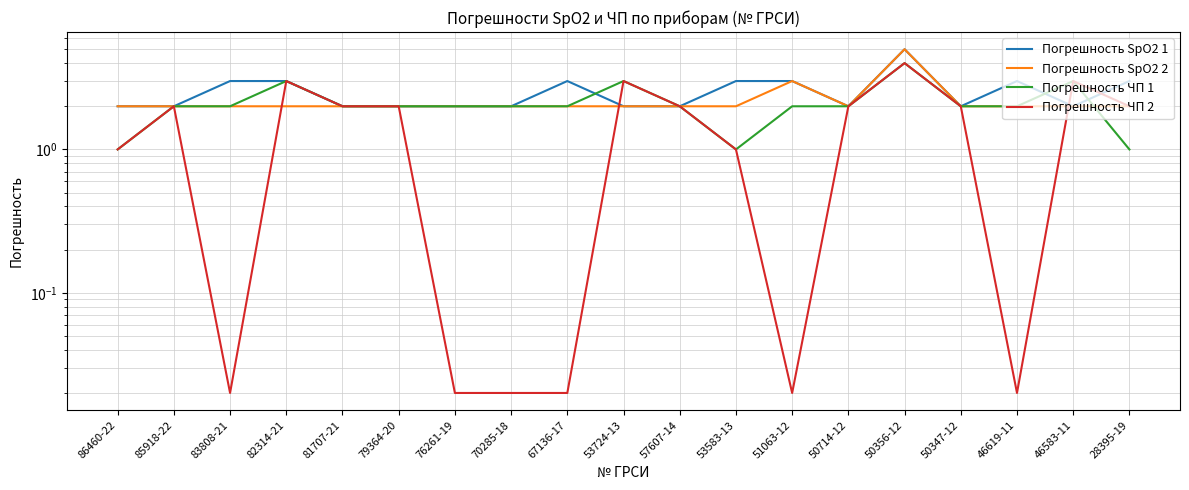

What value does the Погрешность SpO2 1 series have at 50714-12?

2.0